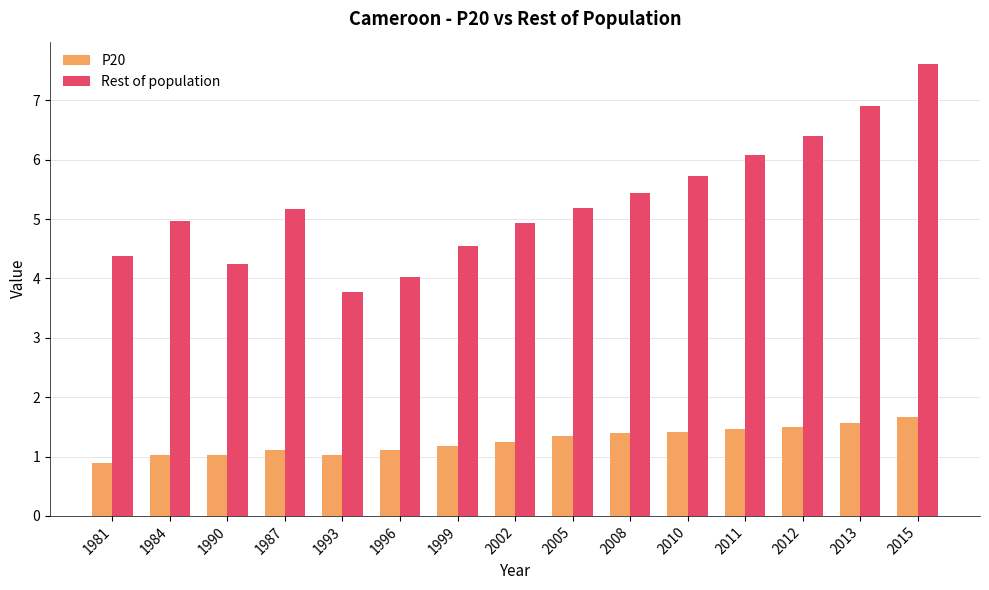

The Rest of population series shows 6.9 at 2013. True or false?

True